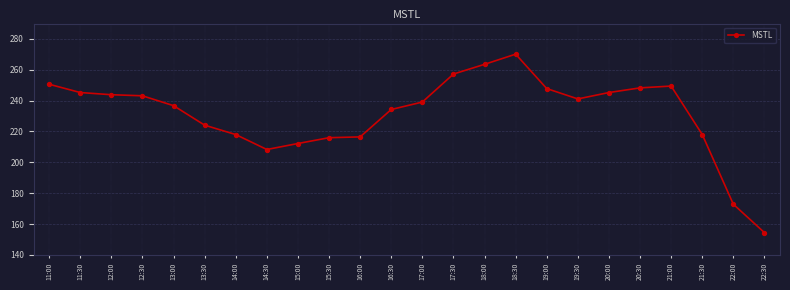

Between 17:30 and 15:00, which is larger?

17:30